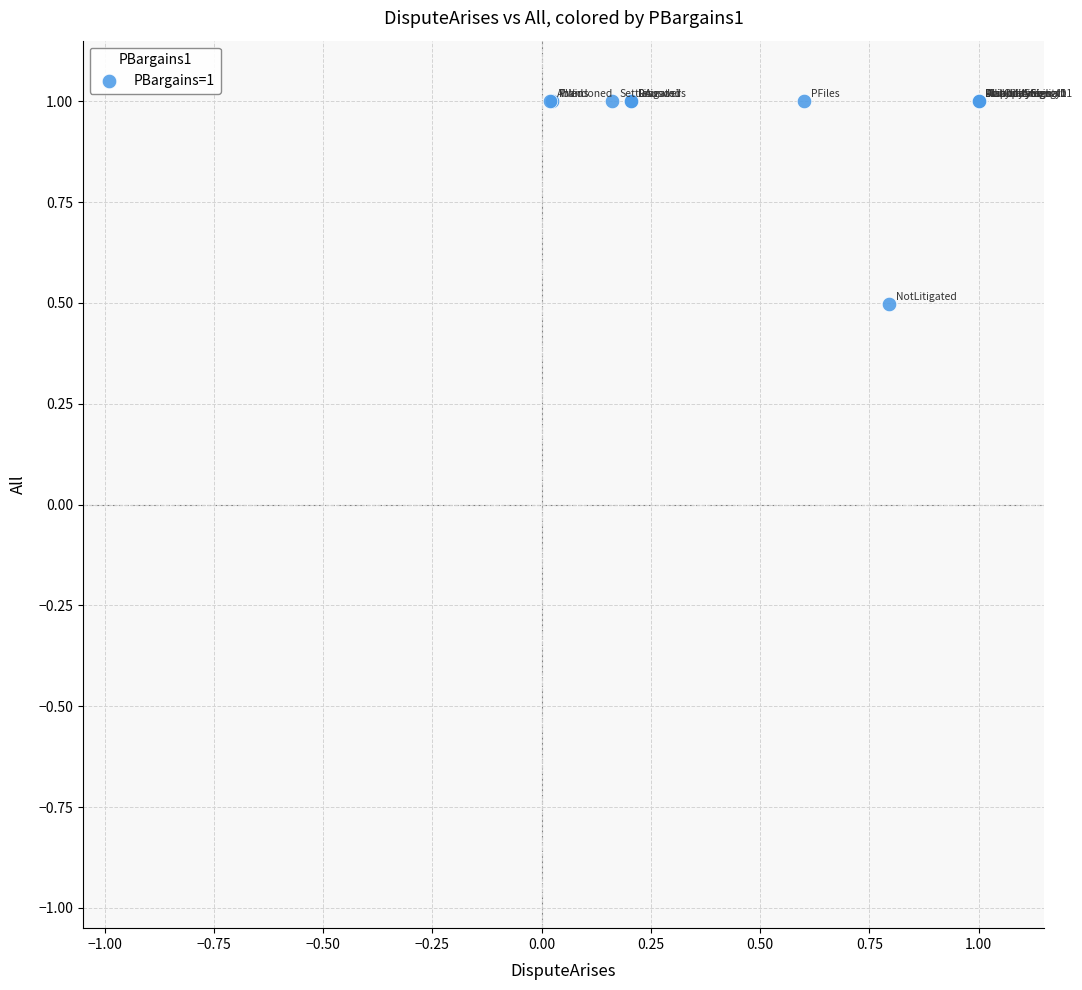

What Y value in the scatter plot is closest to 0?

0.5